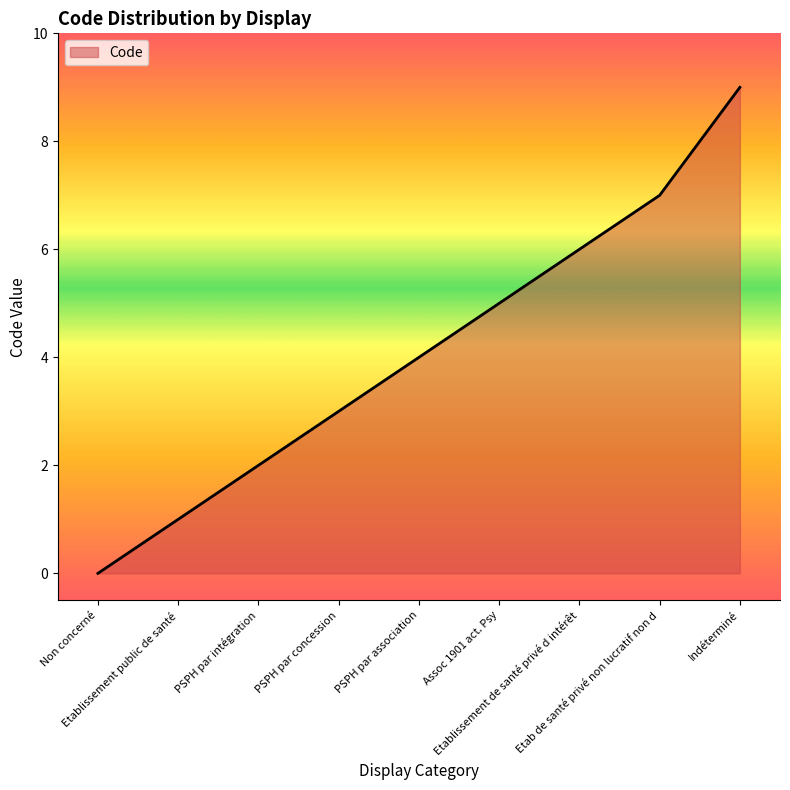

The chart shows a value of 11 at Etablissement de santé privé d intérêt. True or false?

False